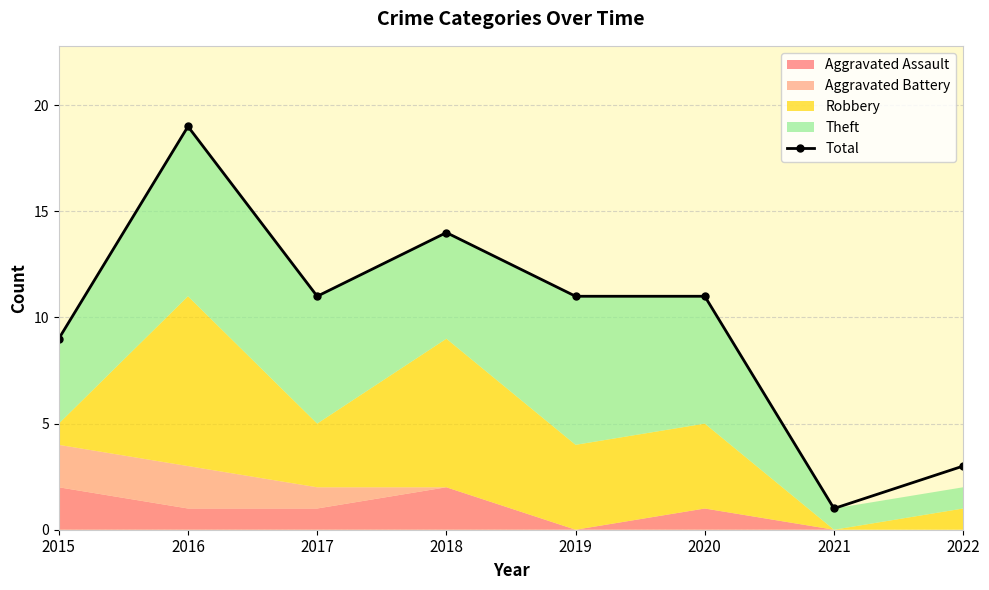

Which has a higher value, 2017 or 2016?

2016